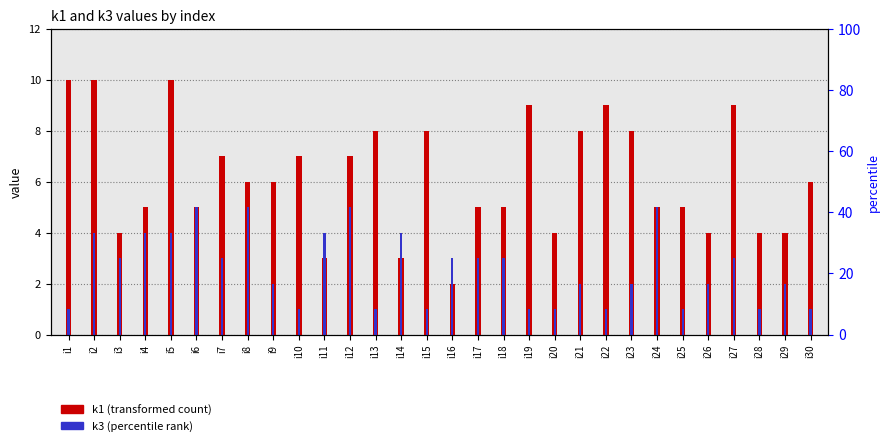

How many bars are there in each group?

2